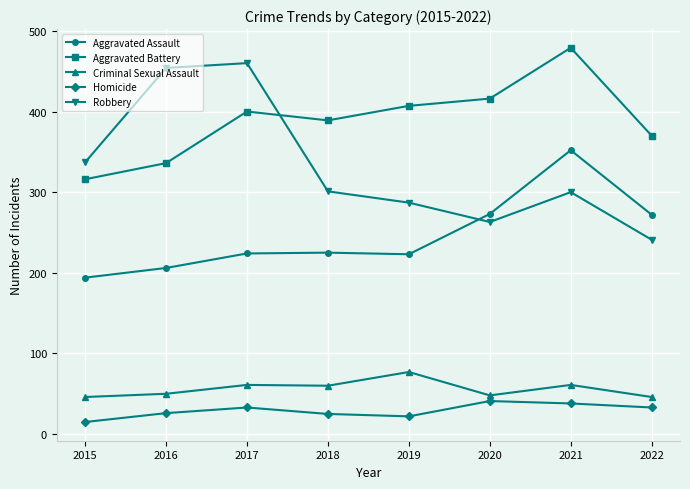

Is the value of Robbery at 2022 greater than the value of Criminal Sexual Assault at 2022?

Yes